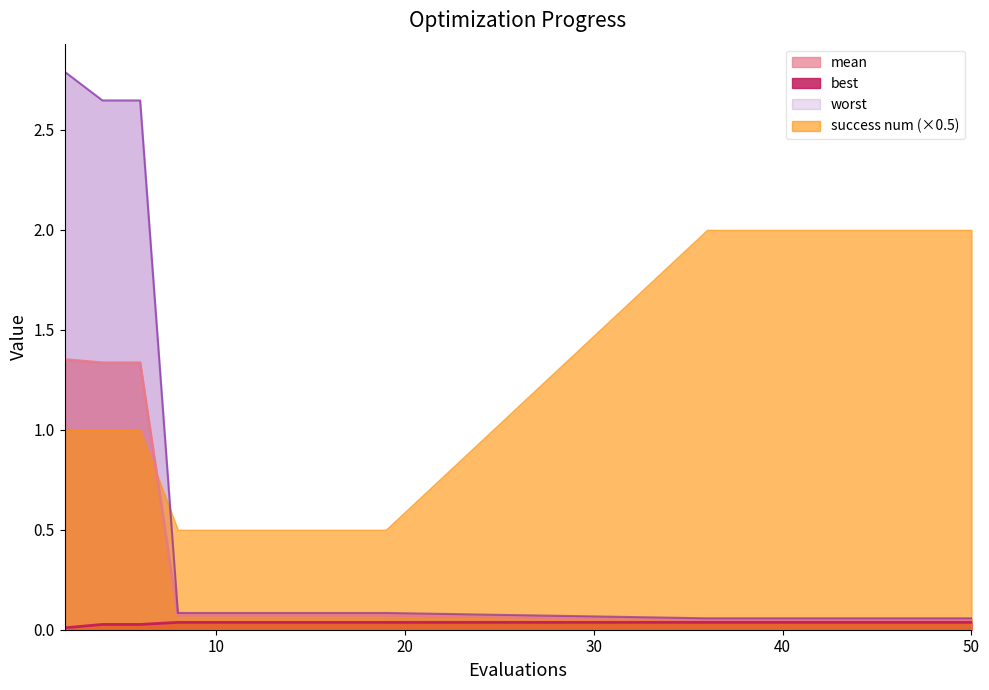

Which label corresponds to the smallest value in the chart?

2